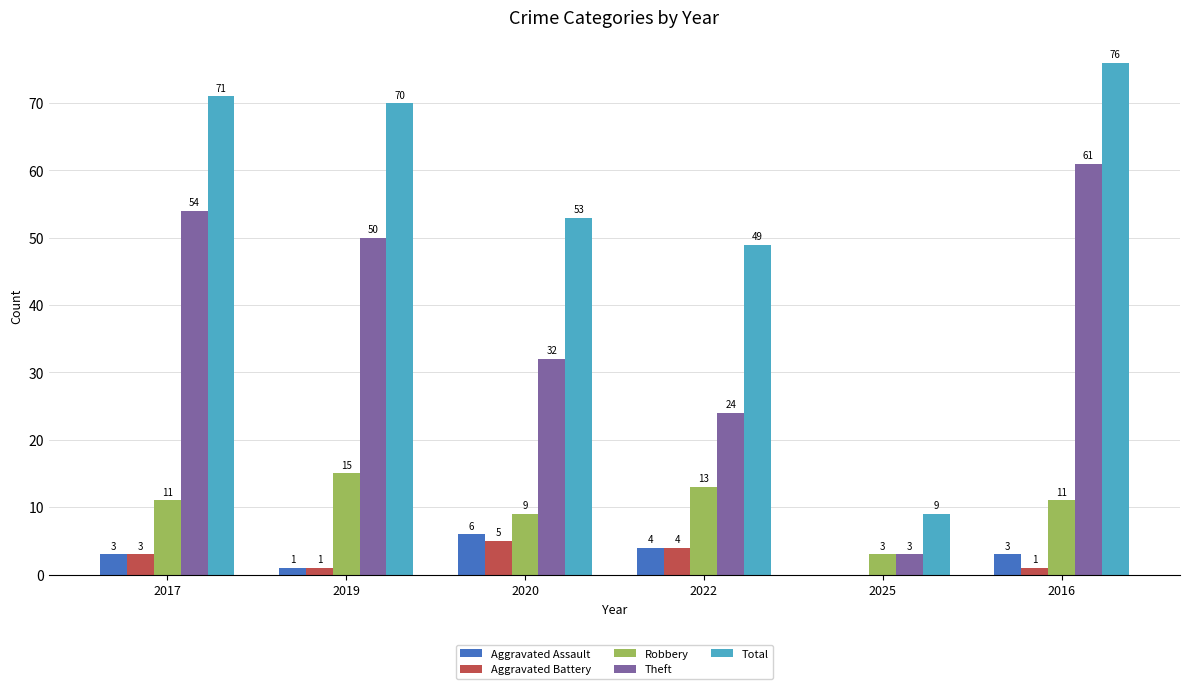

What is the maximum value shown in the chart?

76